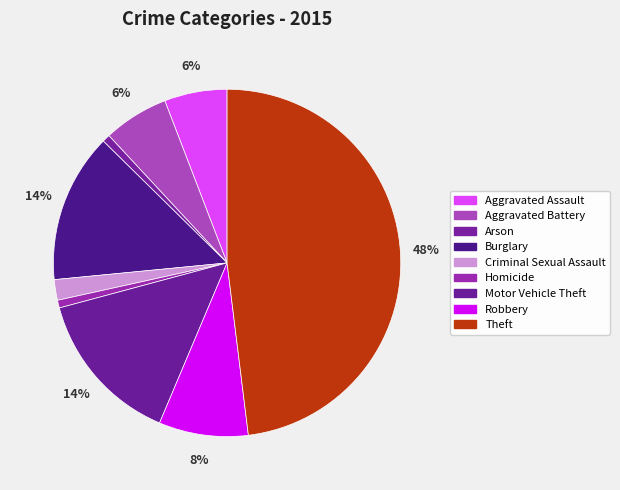

Count the number of slices in the pie.

9